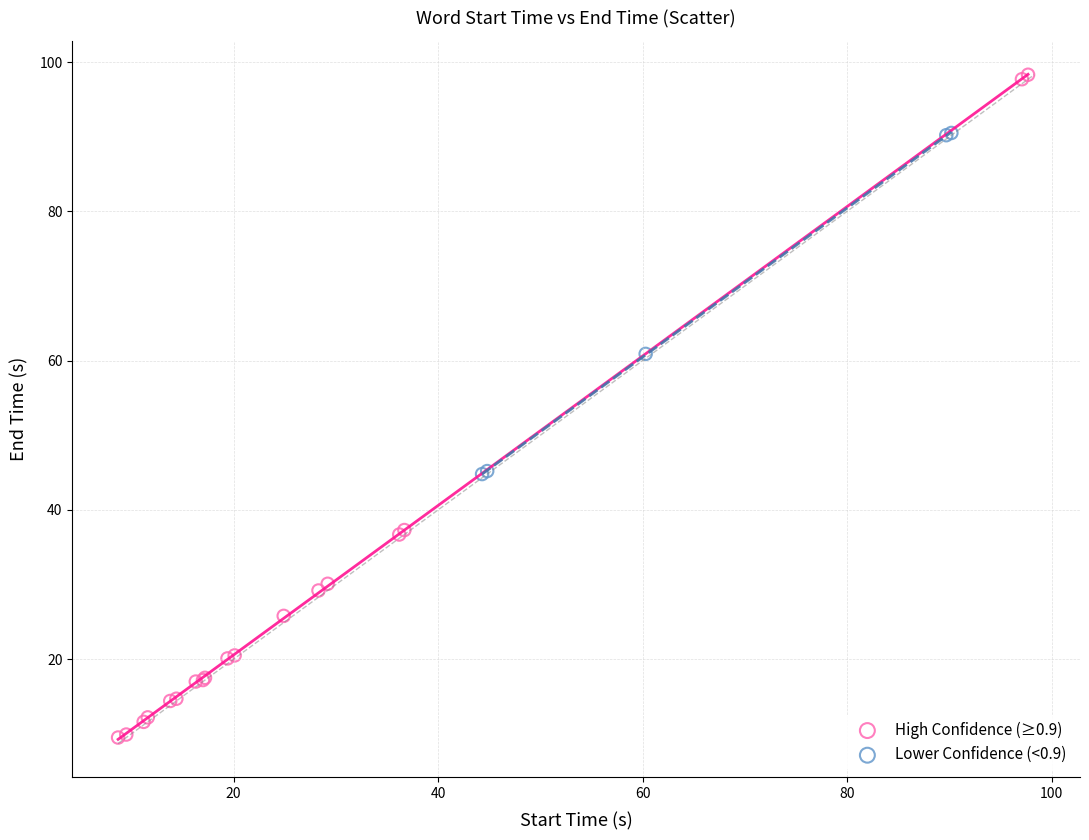

Which series reaches the minimum Y coordinate?

High Confidence (≥0.9)